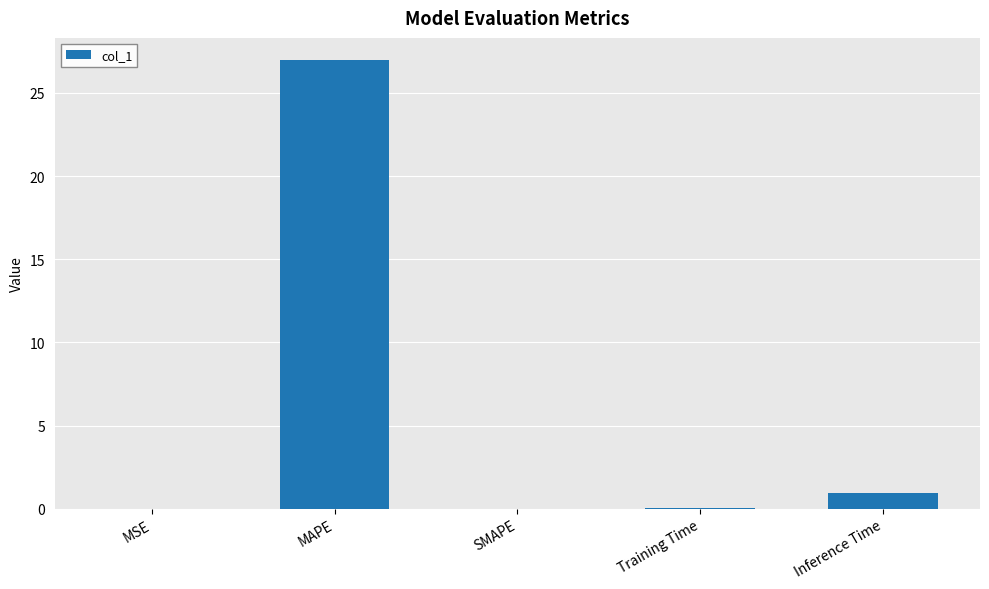

True or false: the data shows 0.0 at MSE.

True